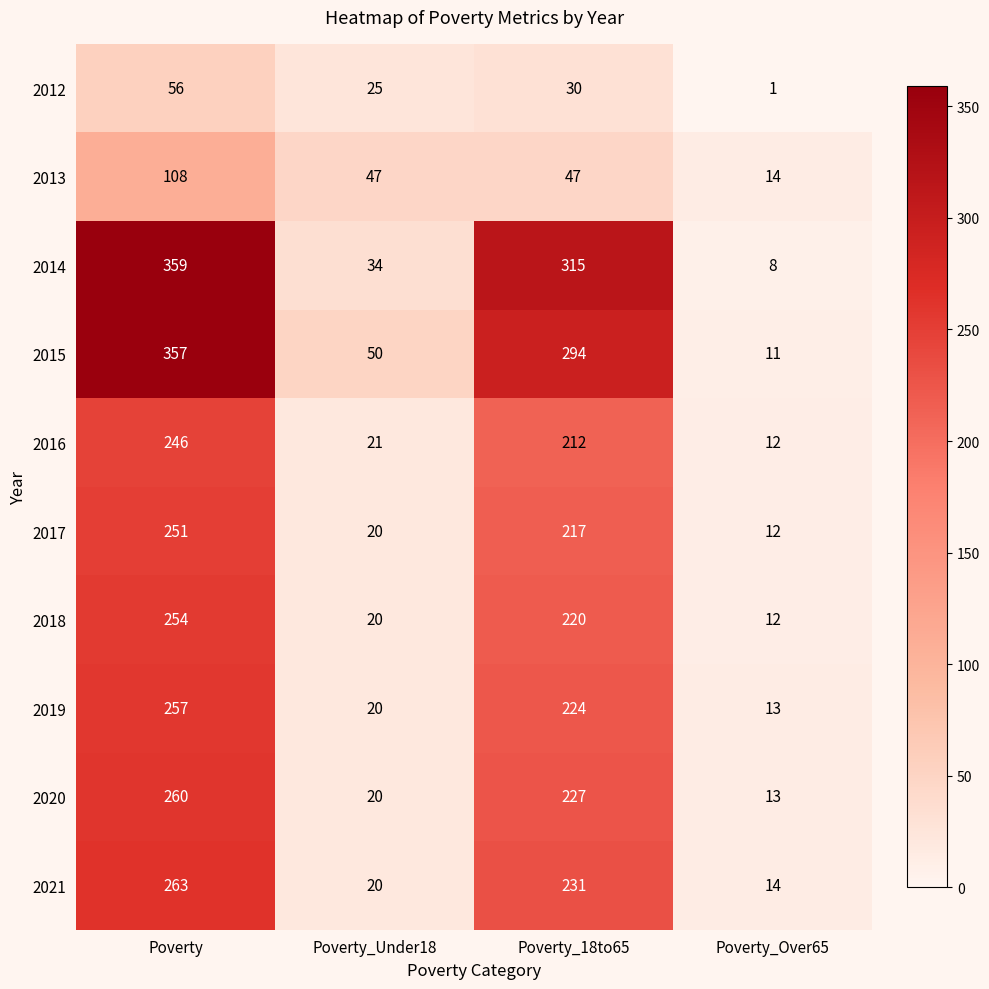

What is the difference between the 2012 values at Poverty_18to65 and Poverty?

26